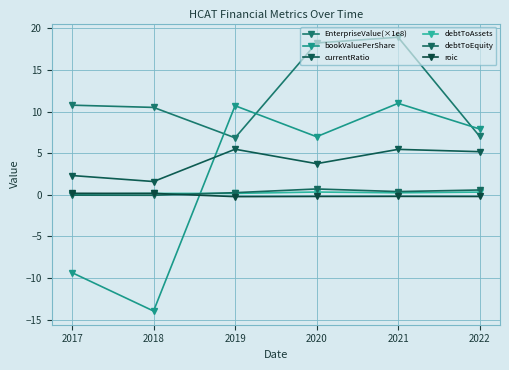

How many roic values are between 0 and 1?

2